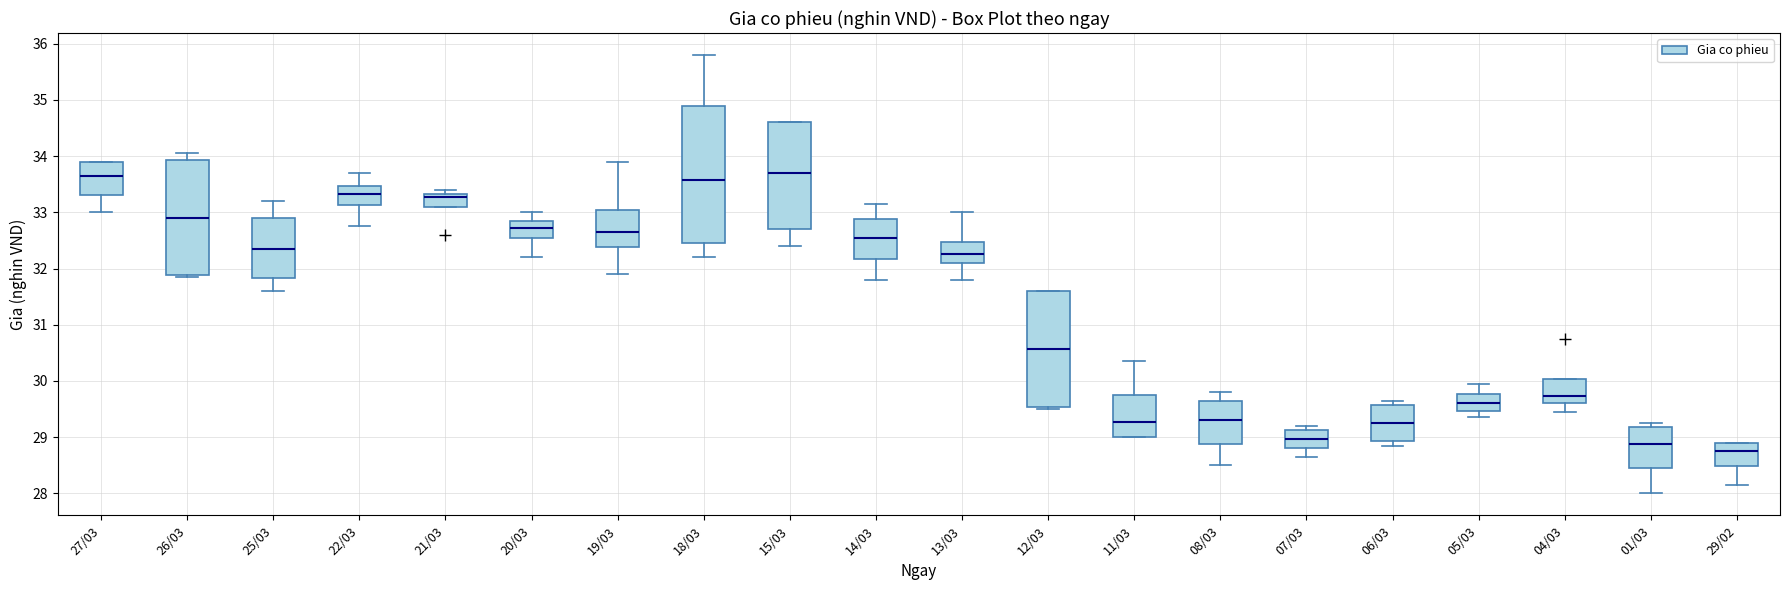

Where is the lower edge of the box for 25/03 on the y-axis? The values are not printed on the chart, so give them approximately, as read against the axis.

31.8